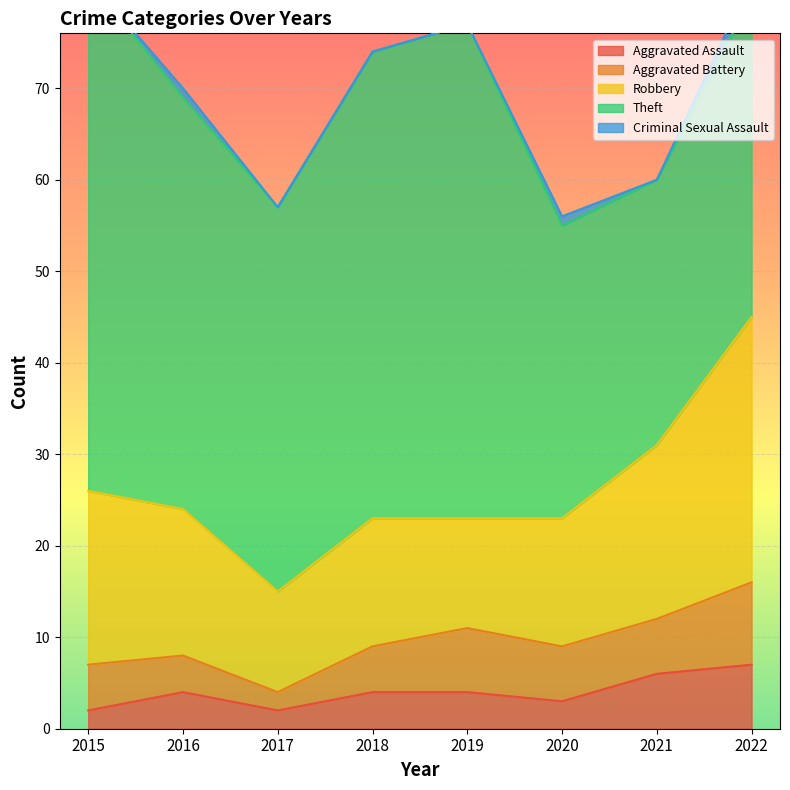

True or false: Aggravated Battery and Aggravated Assault intersect in this chart.

False